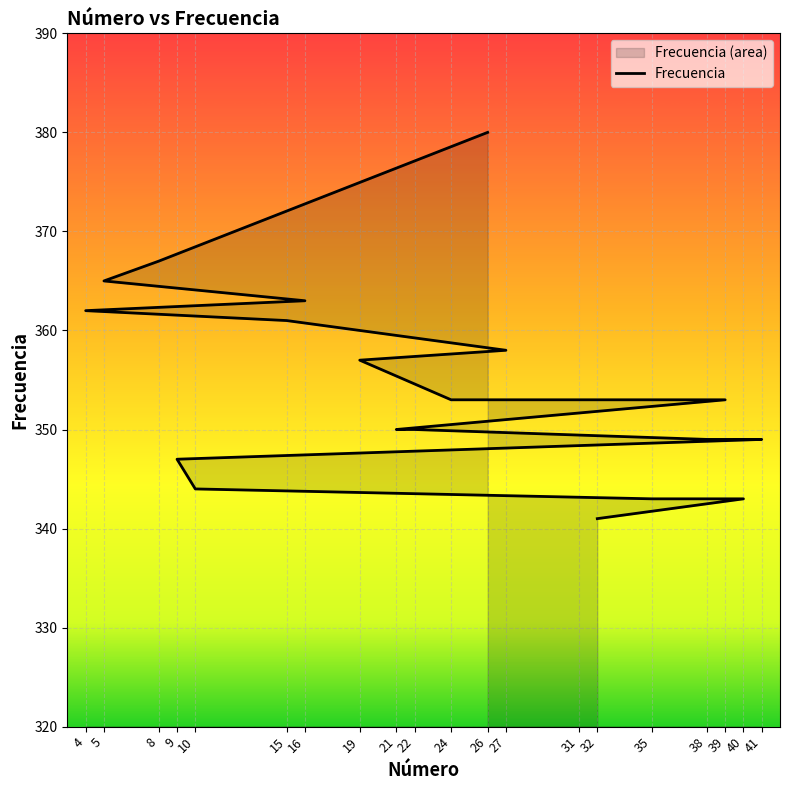

The value at 24 is 139. True or false?

False